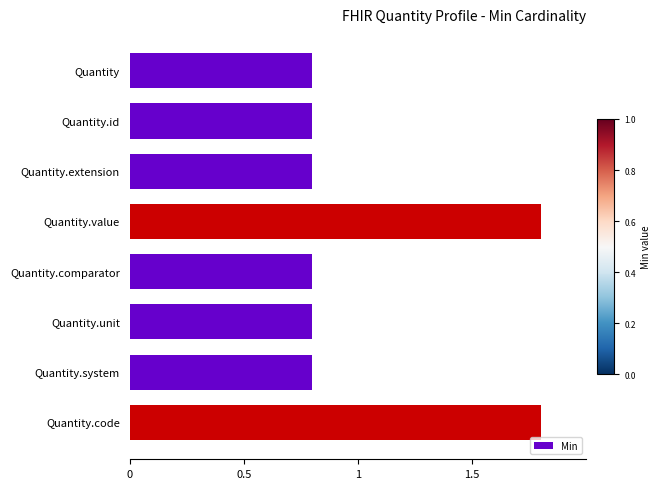

Approximately how many times larger is the value at Quantity.system compared to Quantity.value?

0.4